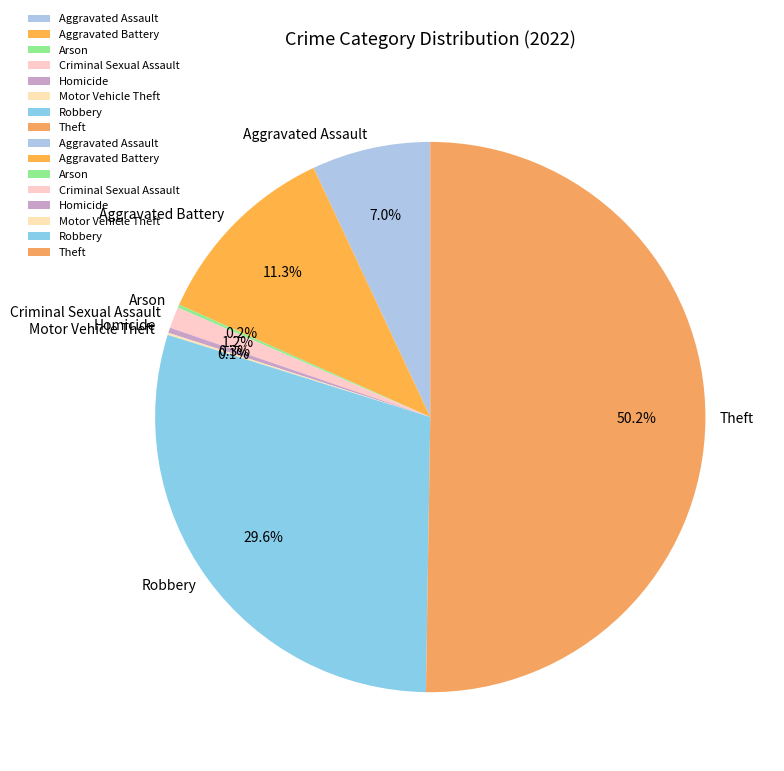

What is the majority slice?

Theft